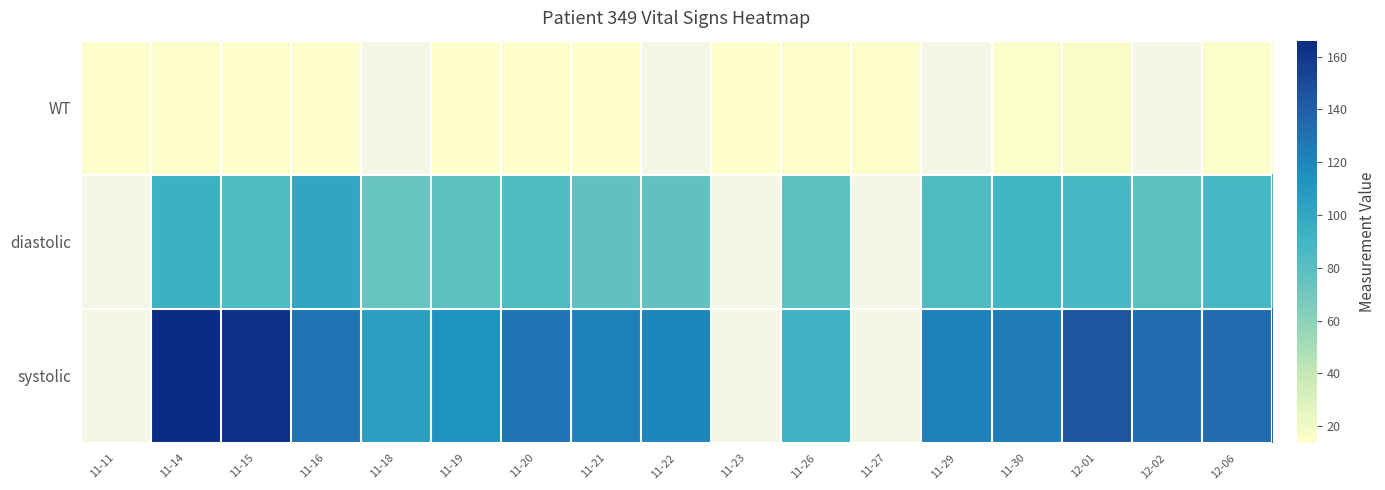

The diastolic series shows 134.0 at 11-30. True or false?

False